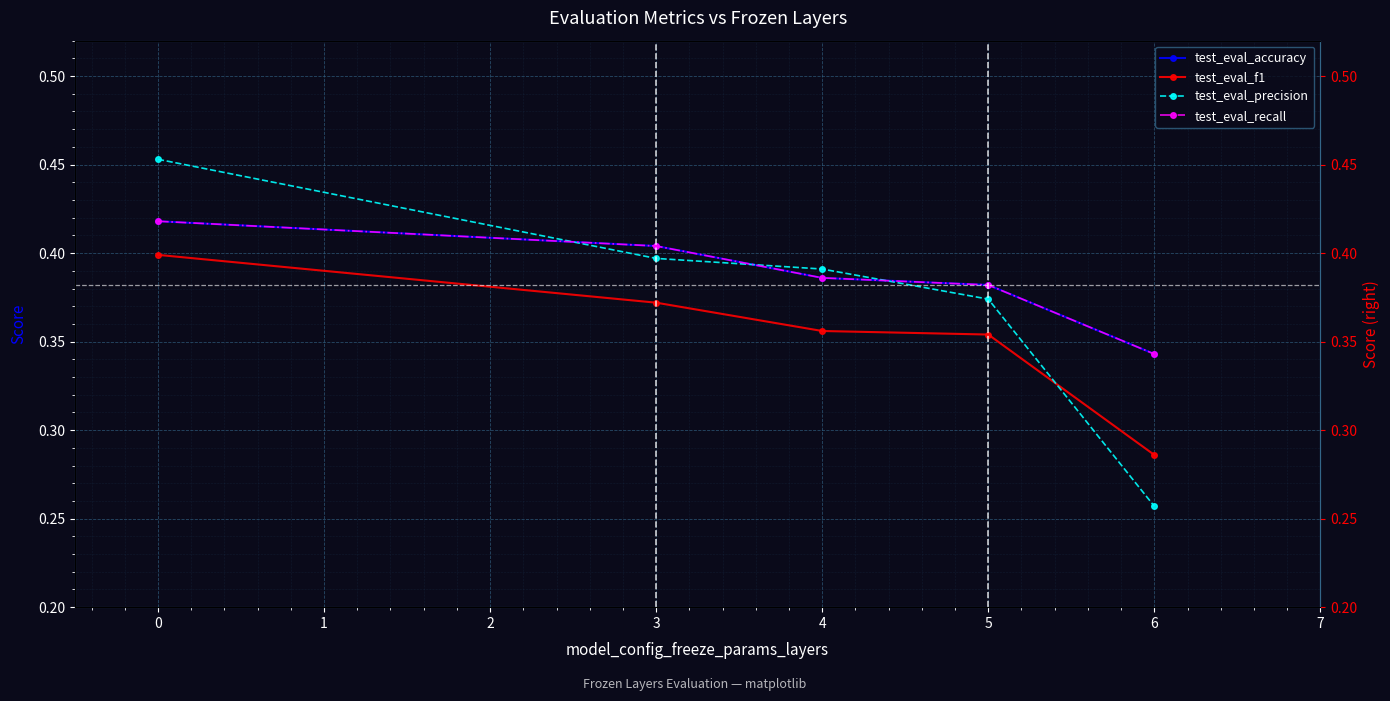

Reading left to right, list all the values displayed in this chart.

test_eval_accuracy: 0.4	0.4	0.4	0.4	0.3
test_eval_f1: 0.4	0.4	0.4	0.4	0.3
test_eval_precision: 0.5	0.4	0.4	0.4	0.3
test_eval_recall: 0.4	0.4	0.4	0.4	0.3